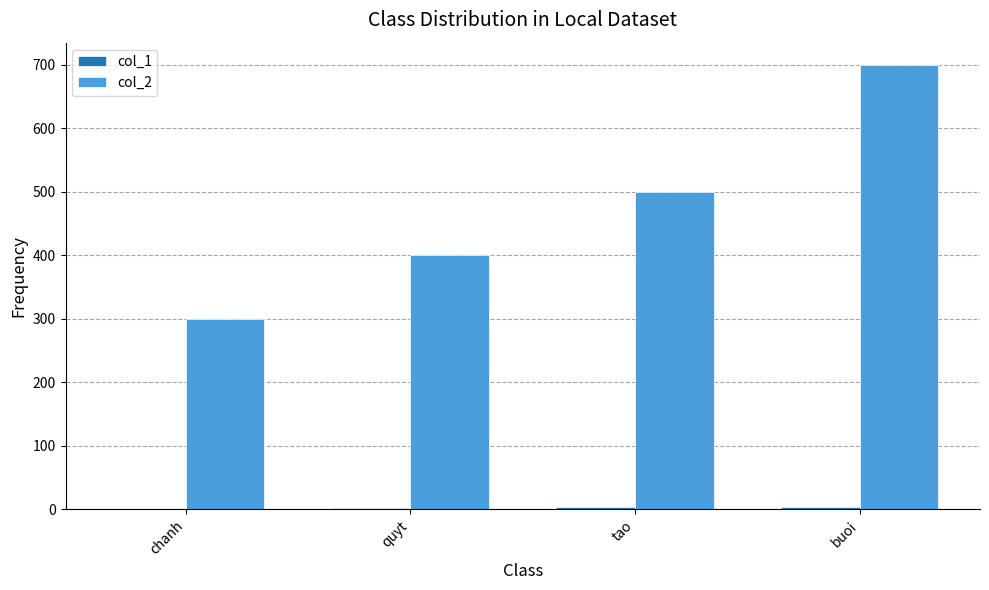

Is it true that col_2 equals 700 at buoi?

True